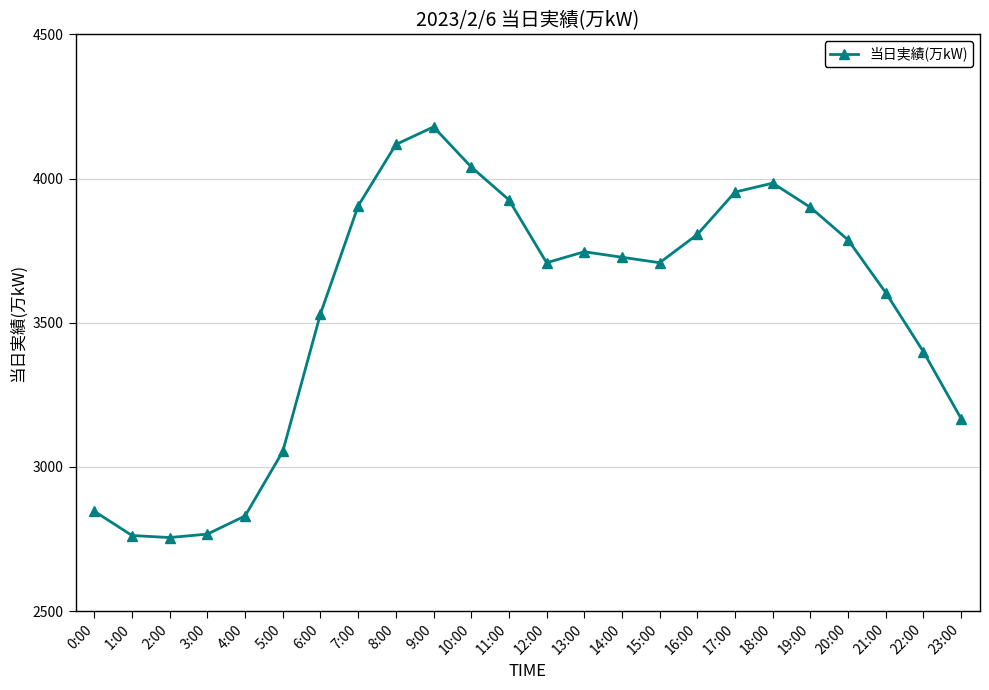

What is the change in value from 14:00 to 22:00?

-328